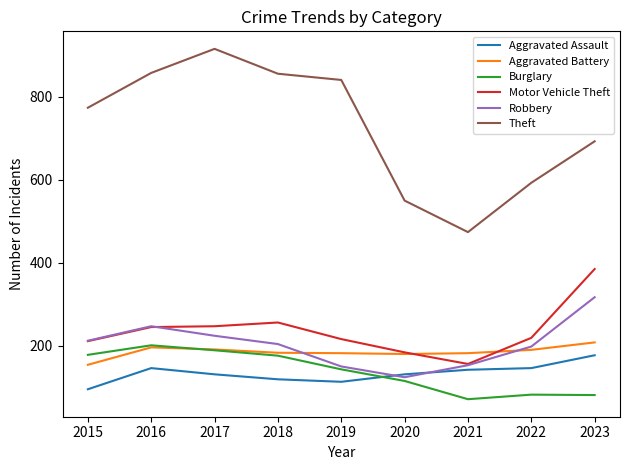

Which series changed the most between 2022 and 2023?

Motor Vehicle Theft